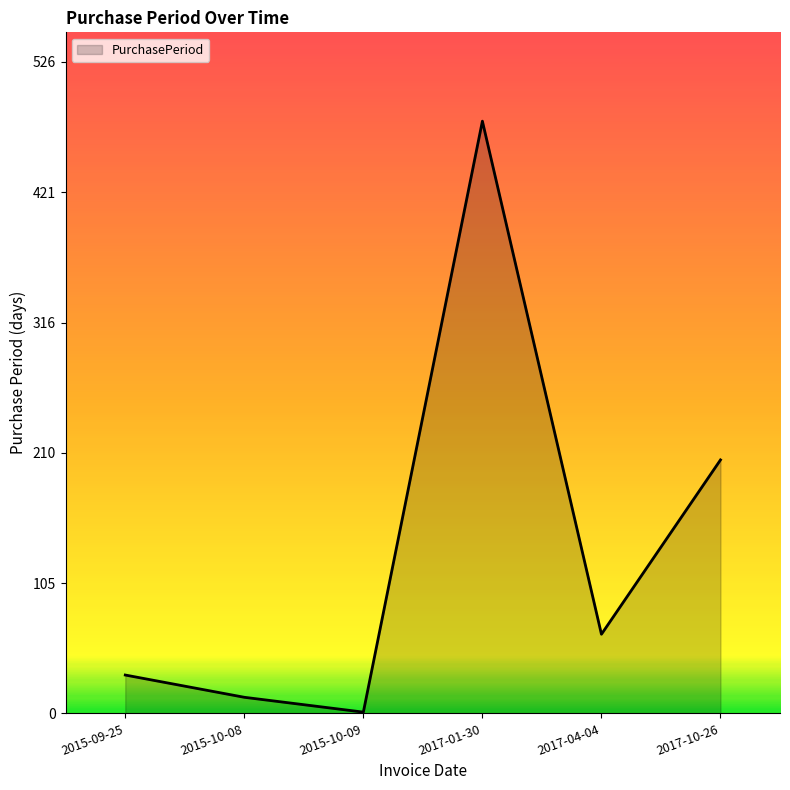

What is the minimum value shown in the chart?

1